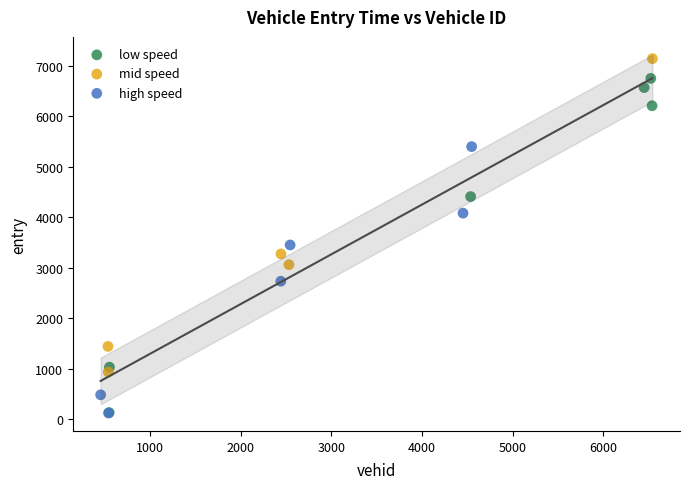

Which series has the largest Y range (max minus min)?

low speed